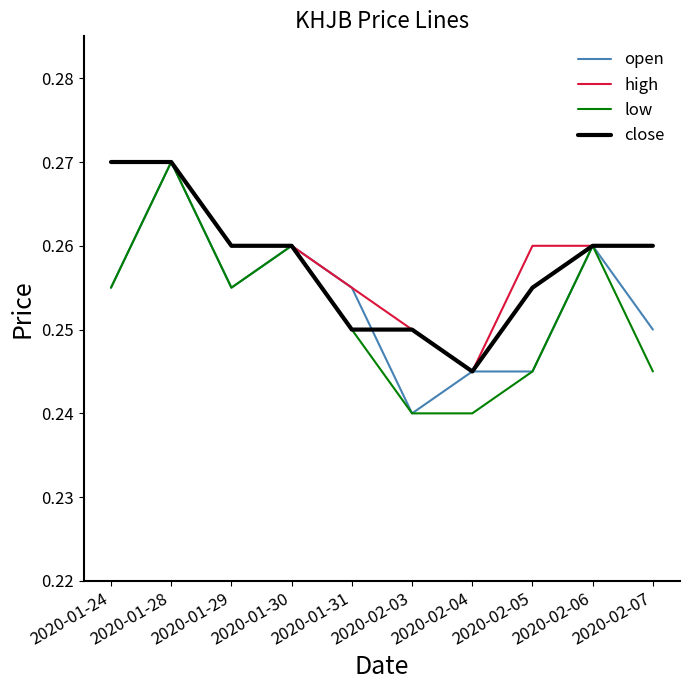

Where is open nearest to the value 0?

2020-02-03